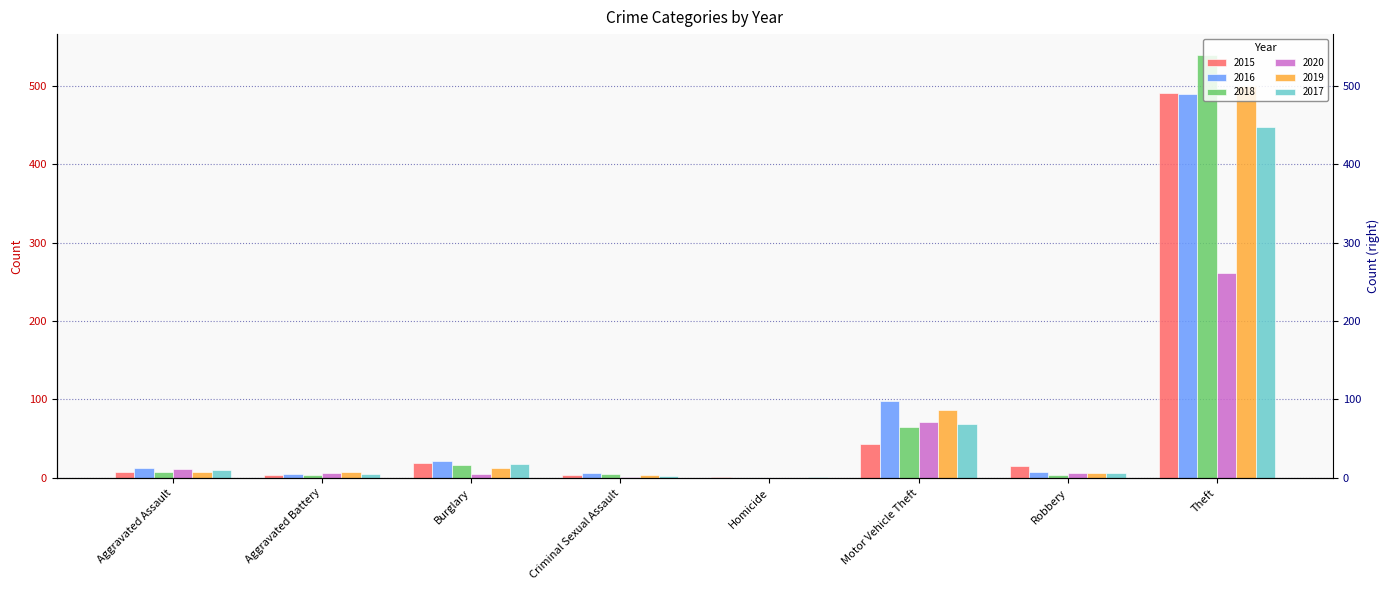

Reading left to right, list all the values displayed in this chart.

2015: 8	3	19	4	1	43	15	491
2016: 13	5	22	6	0	98	8	489
2018: 7	4	16	5	0	65	3	539
2020: 11	6	5	1	0	71	6	261
2019: 7	8	12	4	0	87	6	500
2017: 10	5	18	2	1	69	6	447